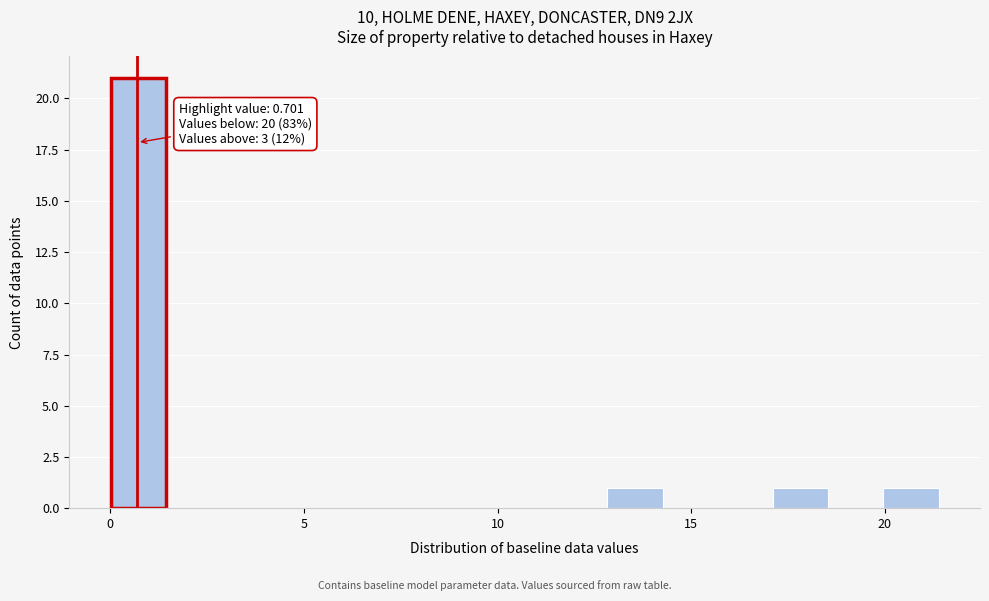

Around what value on the x-axis is the tallest bar? Give the approximate position of its centre, as read against the axis.

0.5